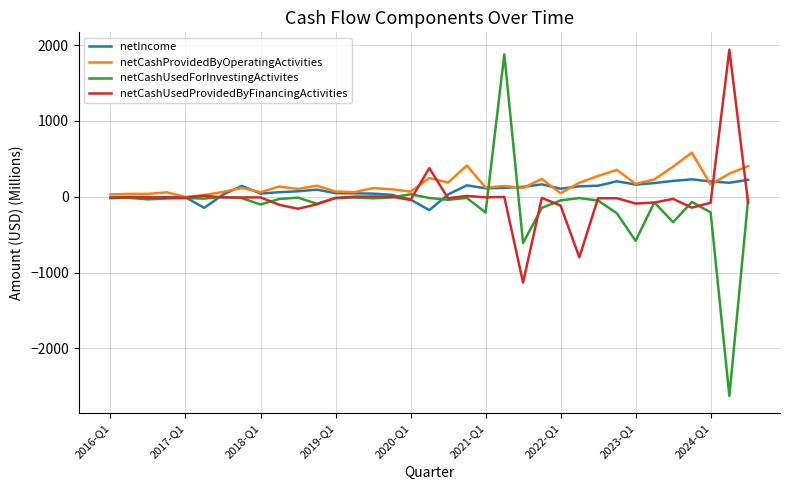

Which series has the widest spread of values?

netCashUsedForInvestingActivites